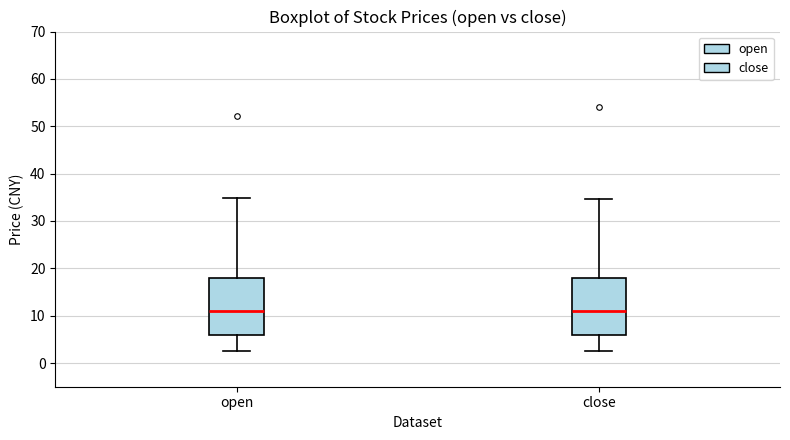

Reading left to right, transcribe this box plot: for each box, give where its median line is, the range the box spans, and where its two whiskers end, as read against the y-axis. The values are not printed on the chart, so give them approximately, as read against the axis.

open: median 11, box 6 to 18, whiskers 3 to 35
close: median 11, box 6 to 18, whiskers 3 to 35